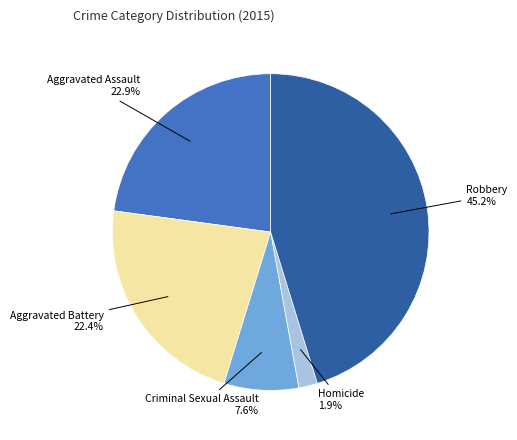

Is there any slice that represents more than half of the pie?

No